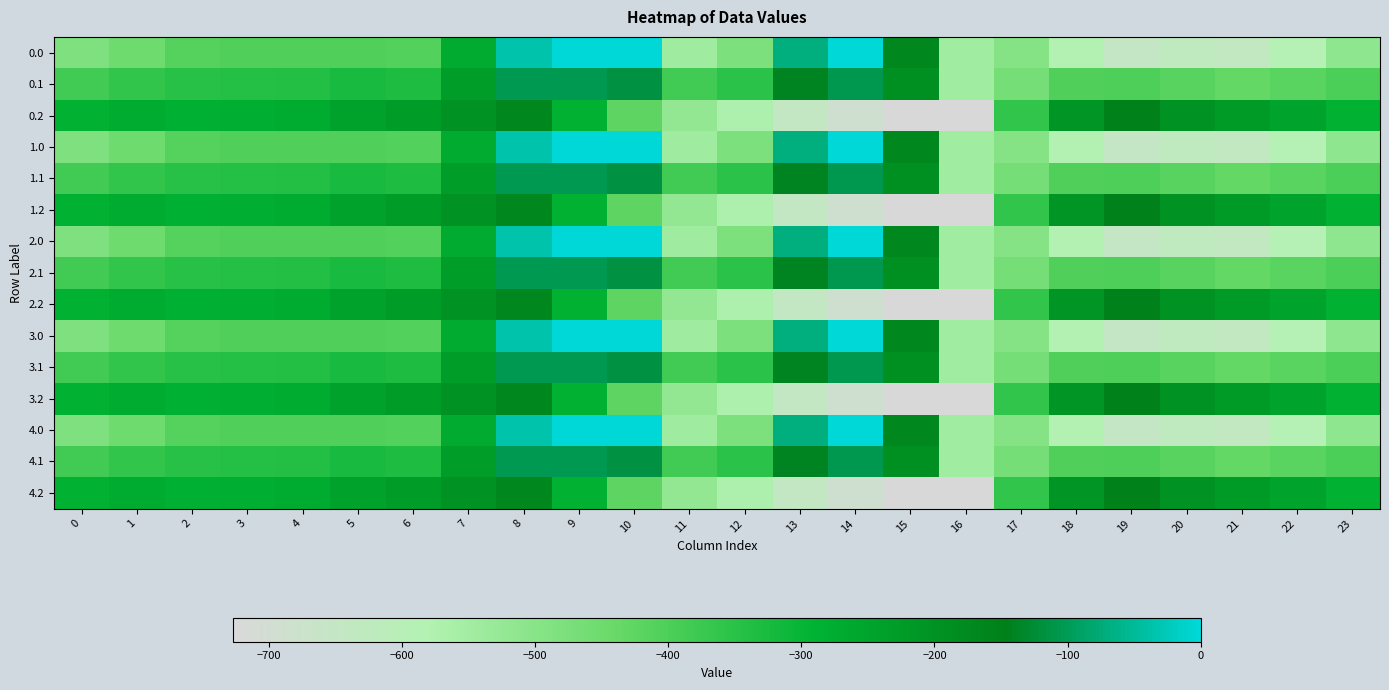

Reading left to right, list all the values displayed in this chart.

0.0: 0=-482.0	1=-449.5	2=-410.3	3=-404.4	4=-404.9	5=-403.8	6=-408.0	7=-270.7	8=-35.0	9=0.0	10=0.0	11=-544.3	12=-477.2	13=-70.2	14=-0.3	15=-172.8	16=-545.4	17=-494.8	18=-586.7	19=-649.2	20=-629.9	21=-638.4	22=-592.3	23=-511.3
0.1: 0=-384.6	1=-361.1	2=-347.9	3=-342.7	4=-339.6	5=-325.7	6=-332.2	7=-234.9	8=-102.3	9=-104.8	10=-114.0	11=-384.7	12=-350.8	13=-141.2	14=-105.5	15=-190.4	16=-547.3	17=-466.6	18=-405.4	19=-400.2	20=-414.5	21=-432.4	22=-419.9	23=-399.4
0.2: 0=-287.1	1=-272.7	2=-285.5	3=-281.0	4=-274.4	5=-245.0	6=-228.8	7=-199.0	8=-169.5	9=-288.5	10=-423.5	11=-520.6	12=-571.2	13=-640.4	14=-687.4	15=-725.8	16=-726.6	17=-362.4	18=-210.0	19=-151.0	20=-199.2	21=-226.4	22=-247.4	23=-287.5
1.0: 0=-482.0	1=-449.5	2=-410.3	3=-404.4	4=-404.9	5=-403.8	6=-408.0	7=-270.7	8=-35.0	9=0.0	10=0.0	11=-544.3	12=-477.2	13=-70.2	14=-0.3	15=-172.8	16=-545.4	17=-494.8	18=-586.7	19=-649.2	20=-629.9	21=-638.4	22=-592.3	23=-511.3
1.1: 0=-384.6	1=-361.1	2=-347.9	3=-342.7	4=-339.6	5=-325.7	6=-332.2	7=-234.9	8=-102.3	9=-104.8	10=-114.0	11=-384.7	12=-350.8	13=-141.2	14=-105.5	15=-190.4	16=-547.3	17=-466.6	18=-405.4	19=-400.2	20=-414.5	21=-432.4	22=-419.9	23=-399.4
1.2: 0=-287.1	1=-272.7	2=-285.5	3=-281.0	4=-274.4	5=-245.0	6=-228.8	7=-199.0	8=-169.5	9=-288.5	10=-423.5	11=-520.6	12=-571.2	13=-640.4	14=-687.4	15=-725.8	16=-726.6	17=-362.4	18=-210.0	19=-151.0	20=-199.2	21=-226.4	22=-247.4	23=-287.5
2.0: 0=-482.0	1=-449.5	2=-410.3	3=-404.4	4=-404.9	5=-403.8	6=-408.0	7=-270.7	8=-35.0	9=0.0	10=0.0	11=-544.3	12=-477.2	13=-70.2	14=-0.3	15=-172.8	16=-545.4	17=-494.8	18=-586.7	19=-649.2	20=-629.9	21=-638.4	22=-592.3	23=-511.3
2.1: 0=-384.6	1=-361.1	2=-347.9	3=-342.7	4=-339.6	5=-325.7	6=-332.2	7=-234.9	8=-102.3	9=-104.8	10=-114.0	11=-384.7	12=-350.8	13=-141.2	14=-105.5	15=-190.4	16=-547.3	17=-466.6	18=-405.4	19=-400.2	20=-414.5	21=-432.4	22=-419.9	23=-399.4
2.2: 0=-287.1	1=-272.7	2=-285.5	3=-281.0	4=-274.4	5=-245.0	6=-228.8	7=-199.0	8=-169.5	9=-288.5	10=-423.5	11=-520.6	12=-571.2	13=-640.4	14=-687.4	15=-725.8	16=-726.6	17=-362.4	18=-210.0	19=-151.0	20=-199.2	21=-226.4	22=-247.4	23=-287.5
3.0: 0=-482.0	1=-449.5	2=-410.3	3=-404.4	4=-404.9	5=-403.8	6=-408.0	7=-270.7	8=-35.0	9=0.0	10=0.0	11=-544.3	12=-477.2	13=-70.2	14=-0.3	15=-172.8	16=-545.4	17=-494.8	18=-586.7	19=-649.2	20=-629.9	21=-638.4	22=-592.3	23=-511.3
3.1: 0=-384.6	1=-361.1	2=-347.9	3=-342.7	4=-339.6	5=-325.7	6=-332.2	7=-234.9	8=-102.3	9=-104.8	10=-114.0	11=-384.7	12=-350.8	13=-141.2	14=-105.5	15=-190.4	16=-547.3	17=-466.6	18=-405.4	19=-400.2	20=-414.5	21=-432.4	22=-419.9	23=-399.4
3.2: 0=-287.1	1=-272.7	2=-285.5	3=-281.0	4=-274.4	5=-245.0	6=-228.8	7=-199.0	8=-169.5	9=-288.5	10=-423.5	11=-520.6	12=-571.2	13=-640.4	14=-687.4	15=-725.8	16=-726.6	17=-362.4	18=-210.0	19=-151.0	20=-199.2	21=-226.4	22=-247.4	23=-287.5
4.0: 0=-482.0	1=-449.5	2=-410.3	3=-404.4	4=-404.9	5=-403.8	6=-408.0	7=-270.7	8=-35.0	9=0.0	10=0.0	11=-544.3	12=-477.2	13=-70.2	14=-0.3	15=-172.8	16=-545.4	17=-494.8	18=-586.7	19=-649.2	20=-629.9	21=-638.4	22=-592.3	23=-511.3
4.1: 0=-384.6	1=-361.1	2=-347.9	3=-342.7	4=-339.6	5=-325.7	6=-332.2	7=-234.9	8=-102.3	9=-104.8	10=-114.0	11=-384.7	12=-350.8	13=-141.2	14=-105.5	15=-190.4	16=-547.3	17=-466.6	18=-405.4	19=-400.2	20=-414.5	21=-432.4	22=-419.9	23=-399.4
4.2: 0=-287.1	1=-272.7	2=-285.5	3=-281.0	4=-274.4	5=-245.0	6=-228.8	7=-199.0	8=-169.5	9=-288.5	10=-423.5	11=-520.6	12=-571.2	13=-640.4	14=-687.4	15=-725.8	16=-726.6	17=-362.4	18=-210.0	19=-151.0	20=-199.2	21=-226.4	22=-247.4	23=-287.5